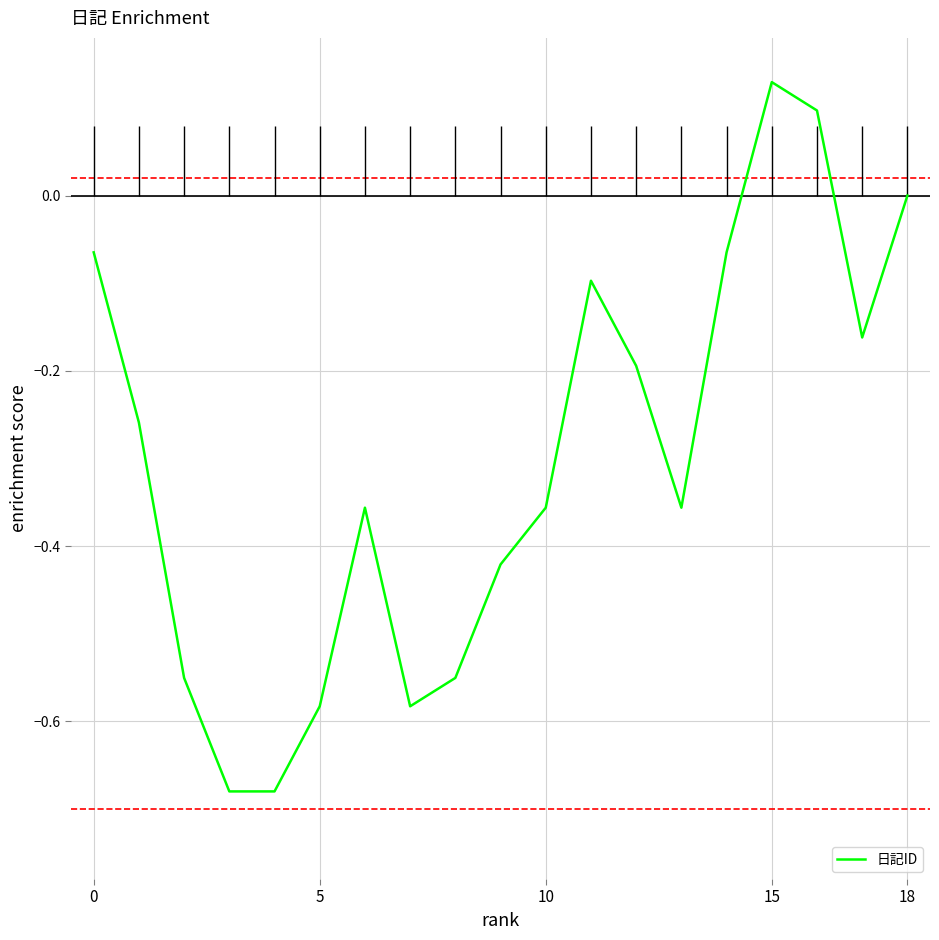

What is the difference between the maximum and second lowest values?

0.8